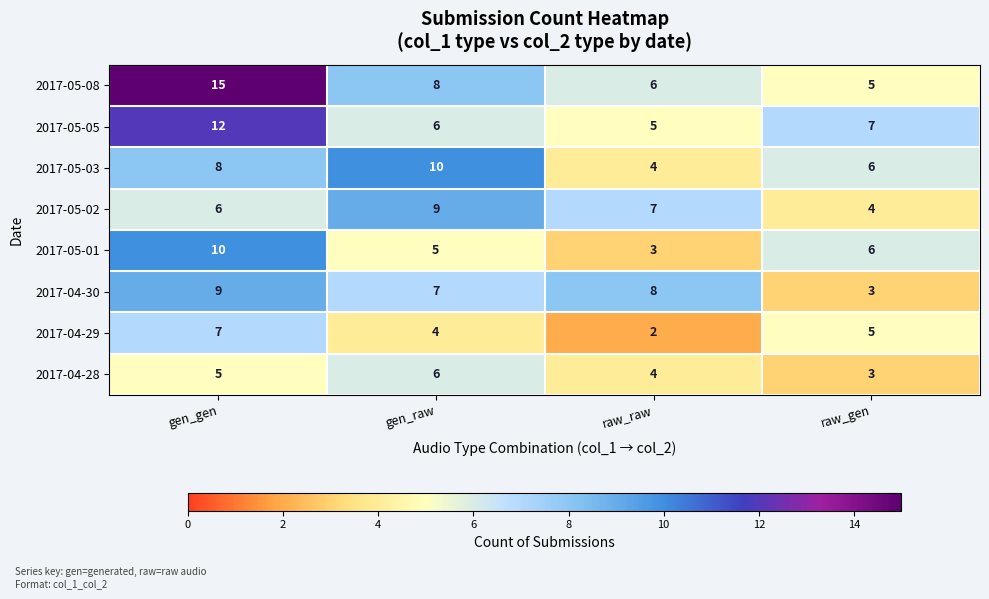

Which category has the highest value in the 2017-04-29 series?

gen_gen